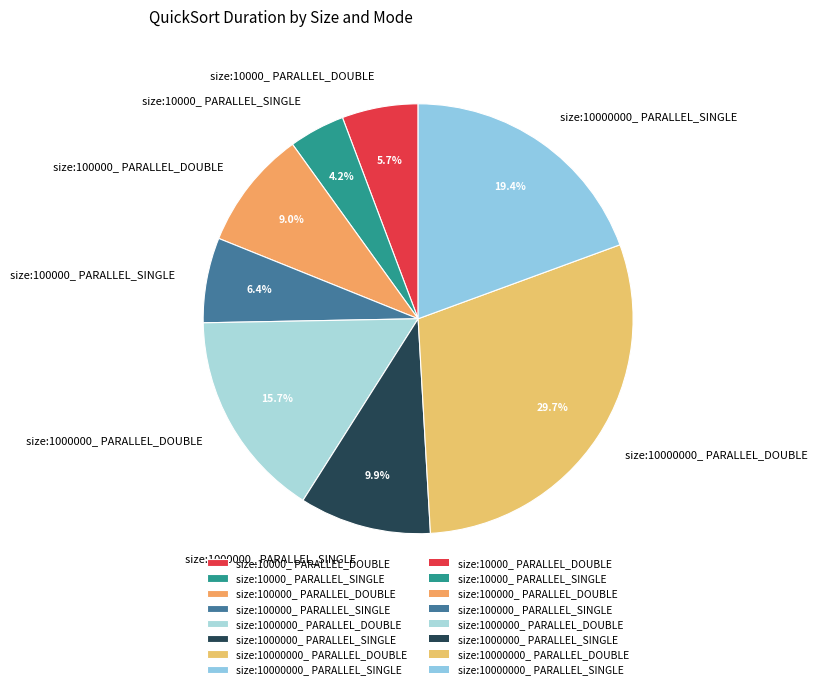

To the nearest percent, what is the combined percentage of size:100000_ PARALLEL_DOUBLE and size:100000_ PARALLEL_SINGLE?

15%